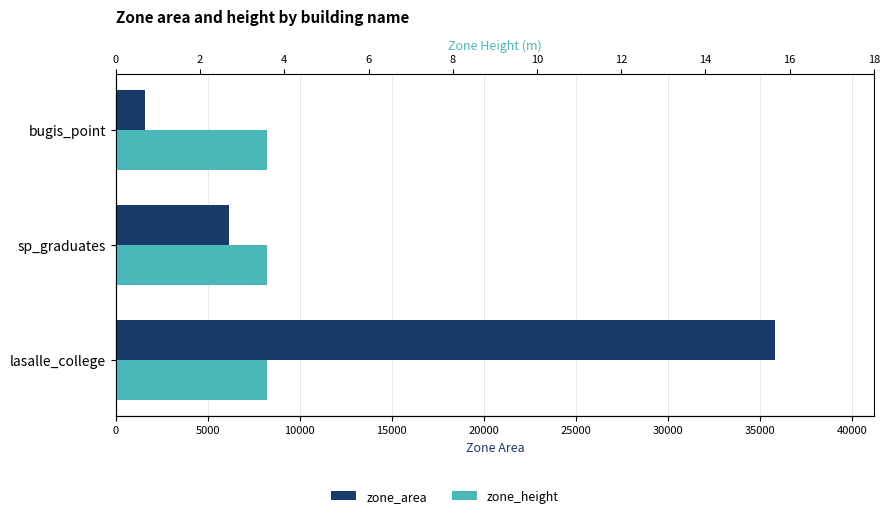

Rank the series at 10000 from highest to lowest value.

zone_area, zone_height